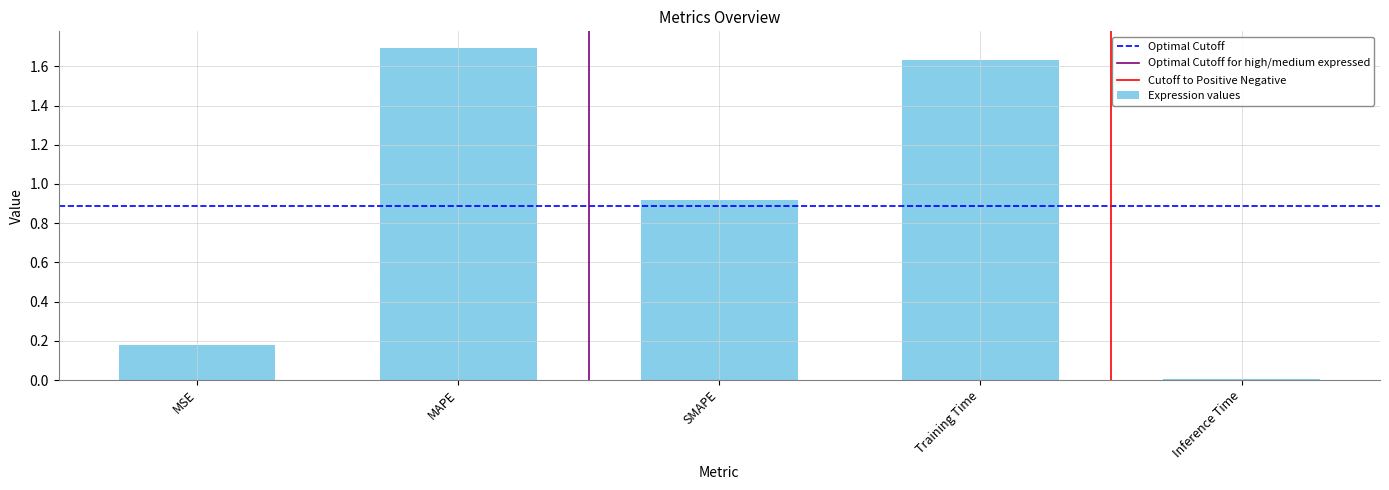

Where is the data nearest to the value 0?

Inference Time